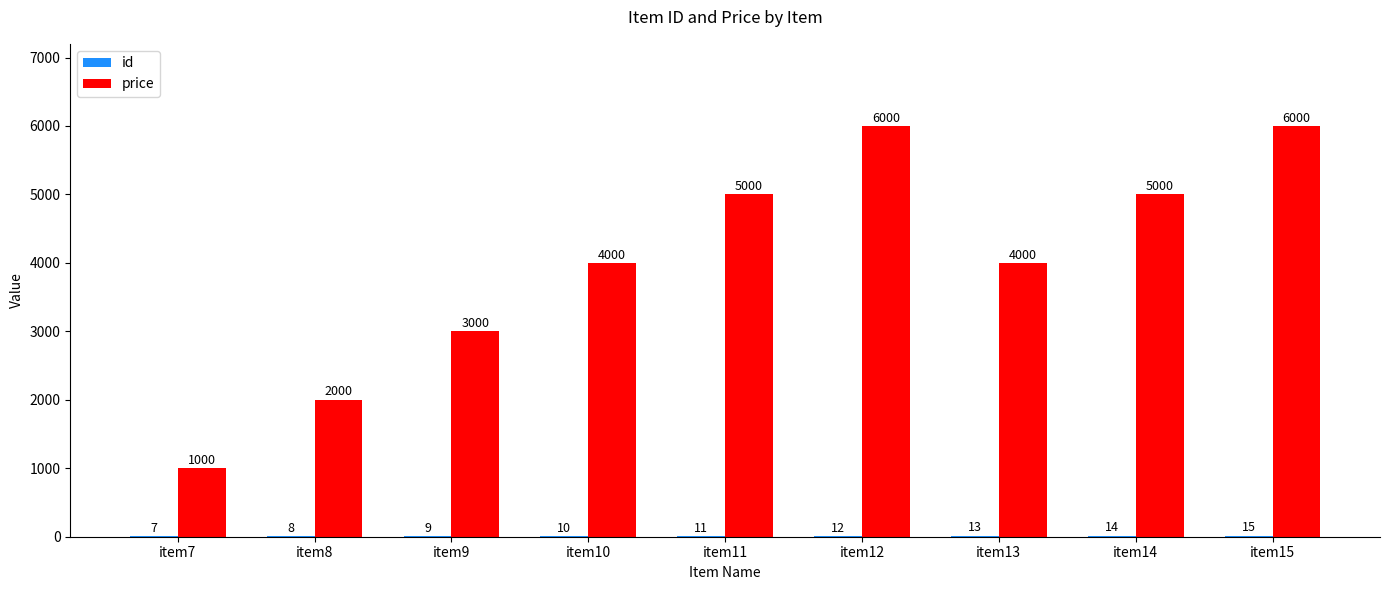

Which series has the largest range (max minus min)?

price